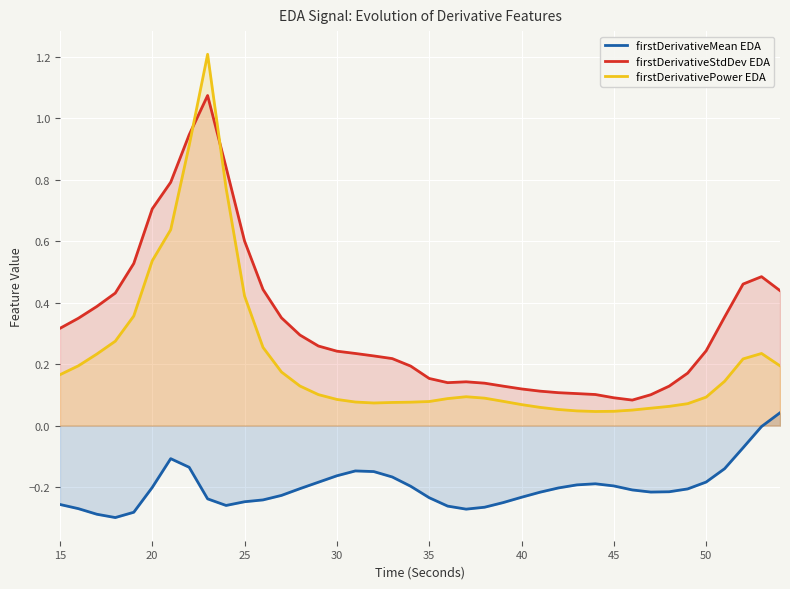

List the series in order of their overall mean, lowest first.

firstDerivativeMean EDA, firstDerivativePower EDA, firstDerivativeStdDev EDA